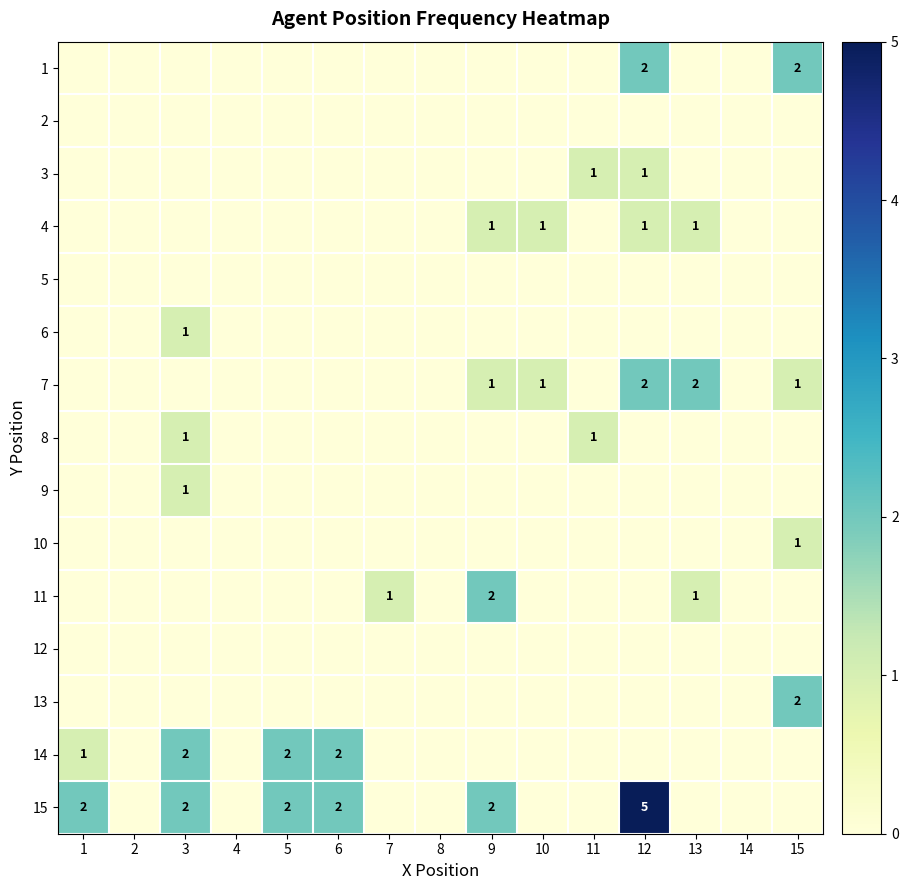

True or false: 7 has a value of 1 at 10.

True